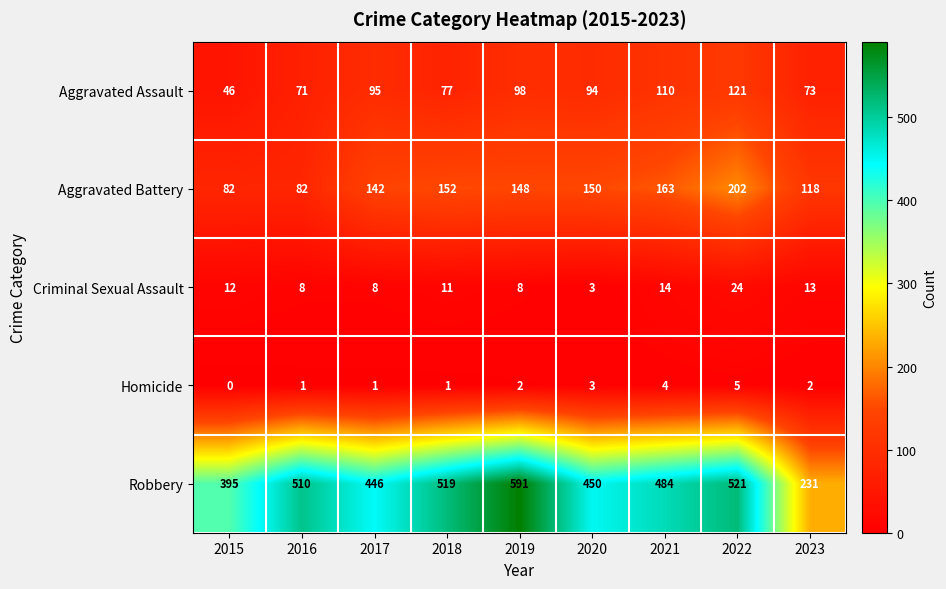

Which series has the largest total across all categories?

Robbery